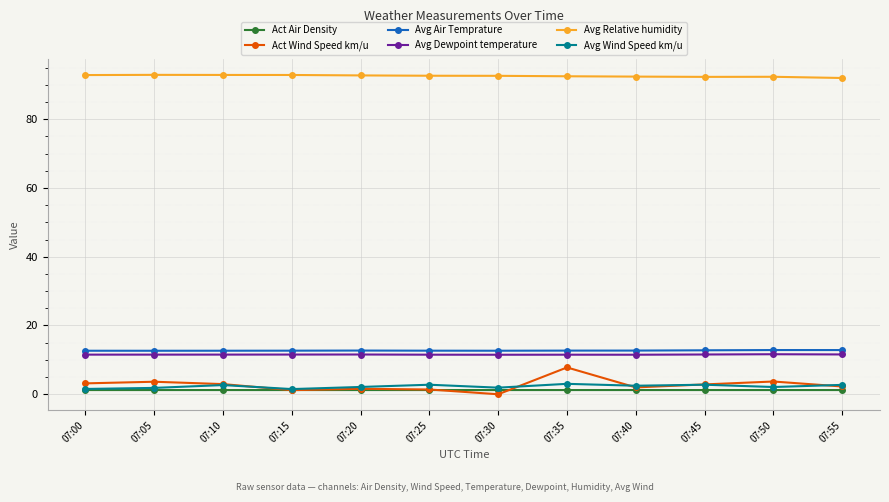

Which series changed the most between 07:25 and 07:35?

Act Wind Speed km/u